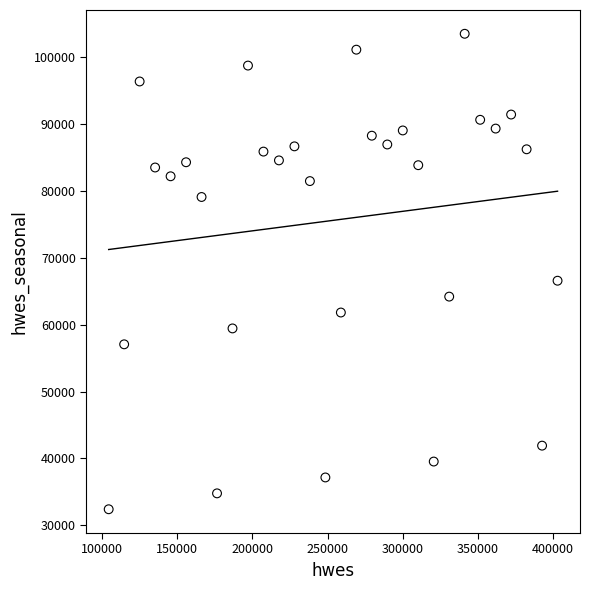

What is the range of Y values (max minus min)?

71033.7